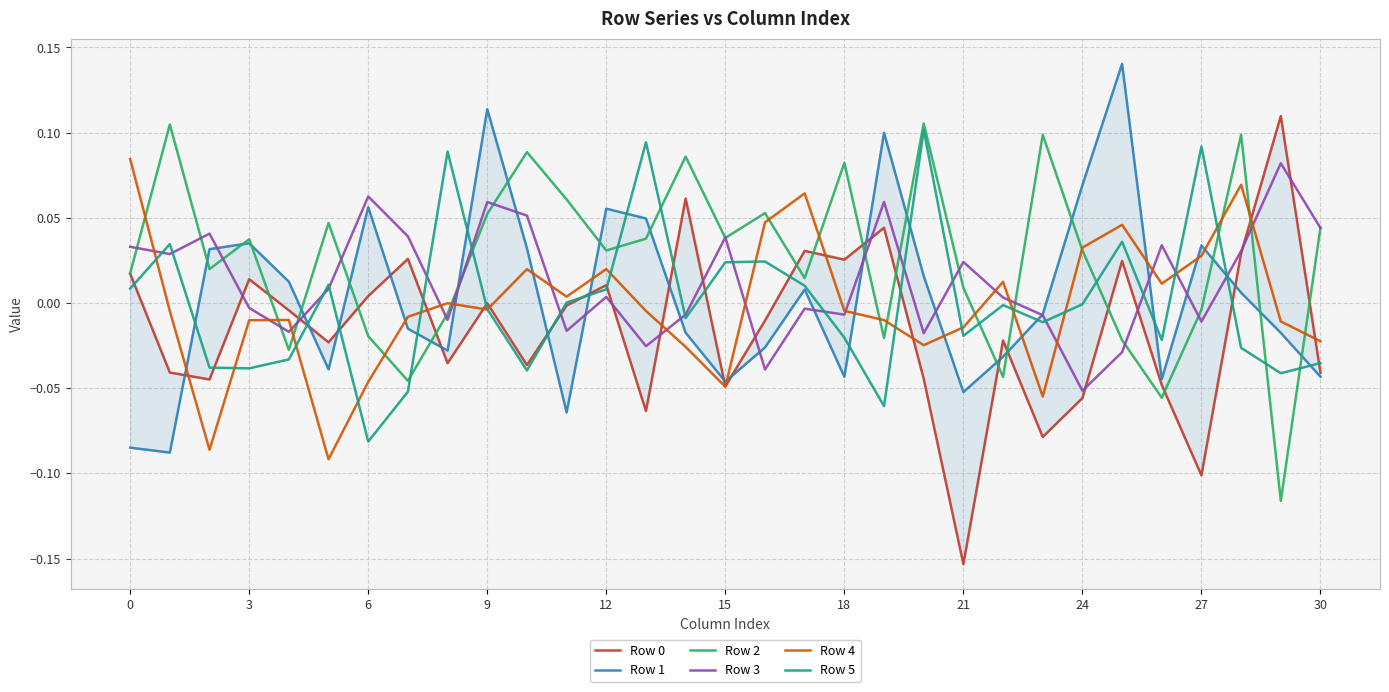

At which category does the chart reach its peak across all series?

25